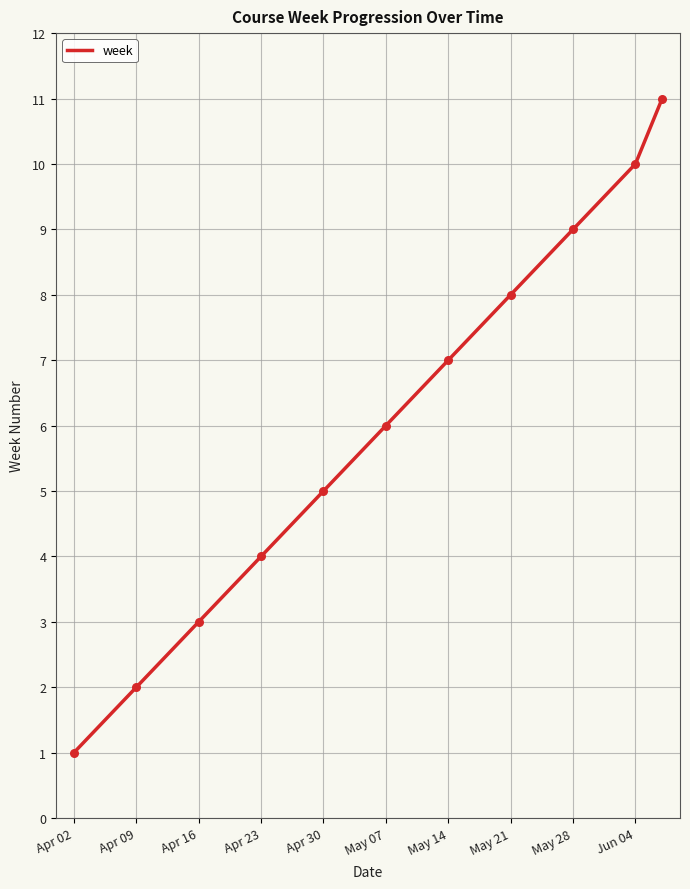

What is the difference between the maximum and minimum values?

10